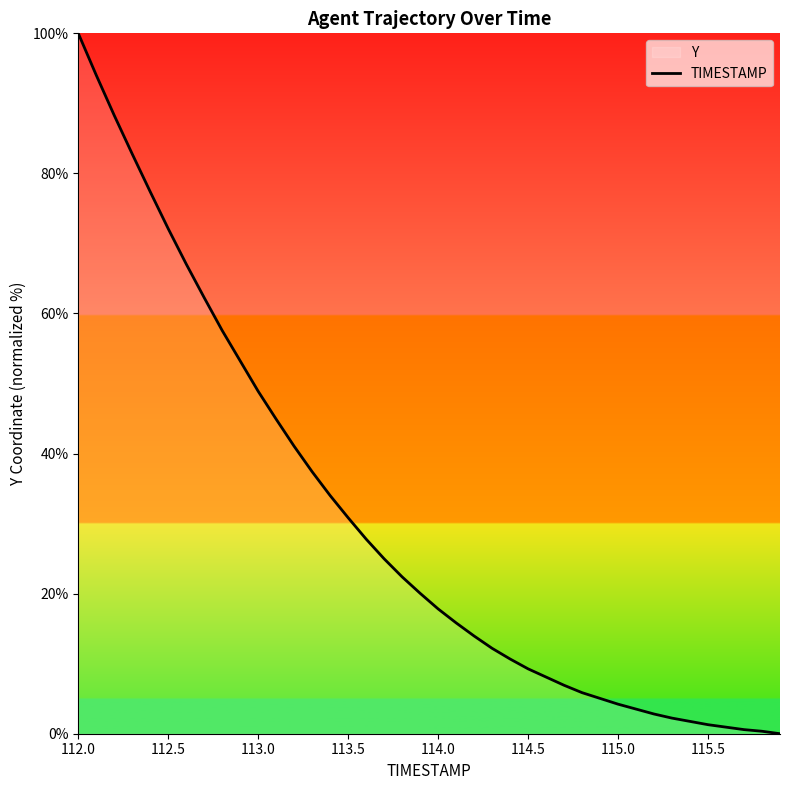

What is the average value?

30.3